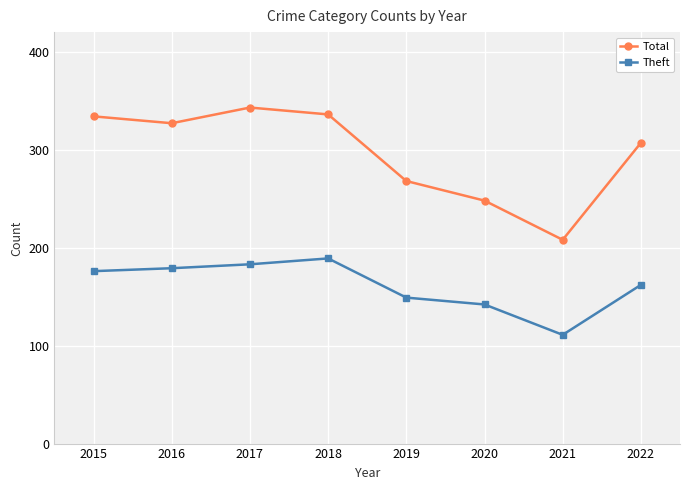

Which category has the lowest value across all series?

2021